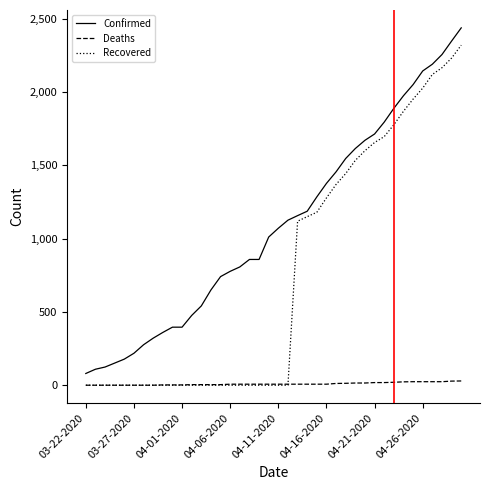

True or false: Confirmed and Deaths intersect in this chart.

False